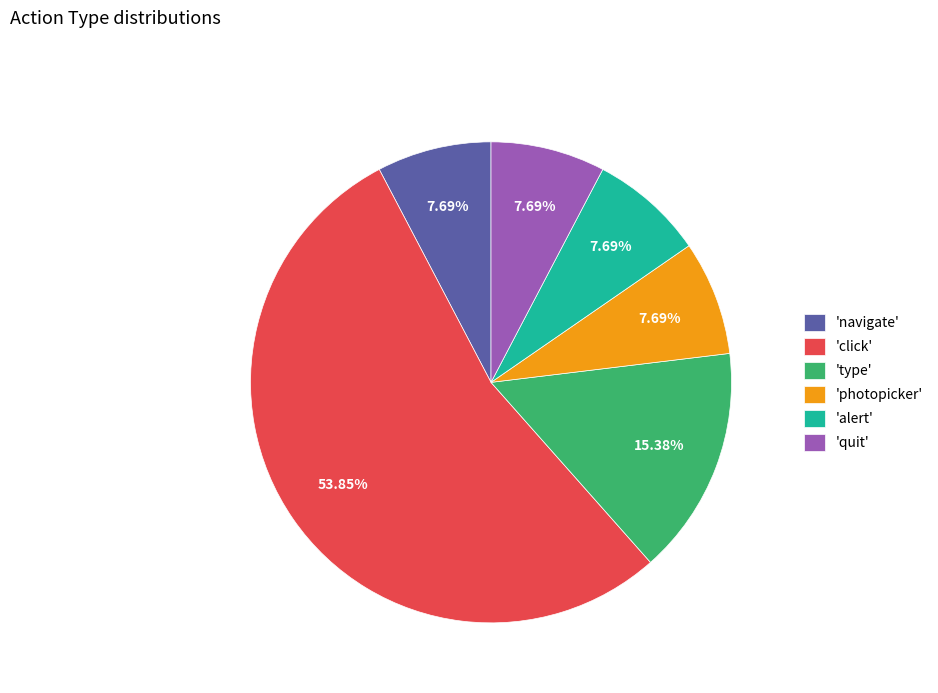

Which slice represents more than half of the pie?

'click'